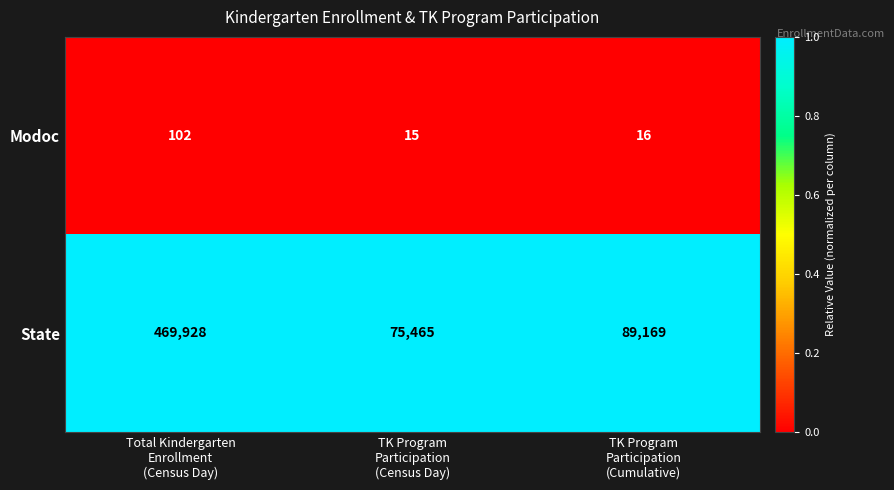

What is the difference between the maximum and minimum values in the Modoc series?

87